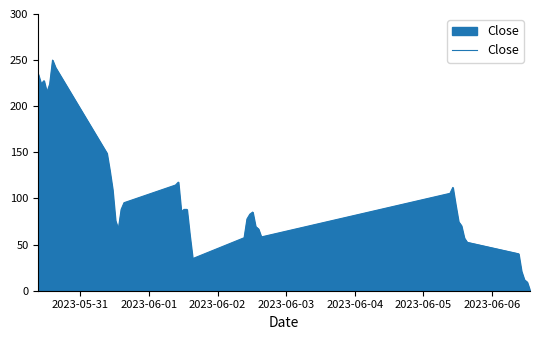

What is the greatest value displayed?

250.0